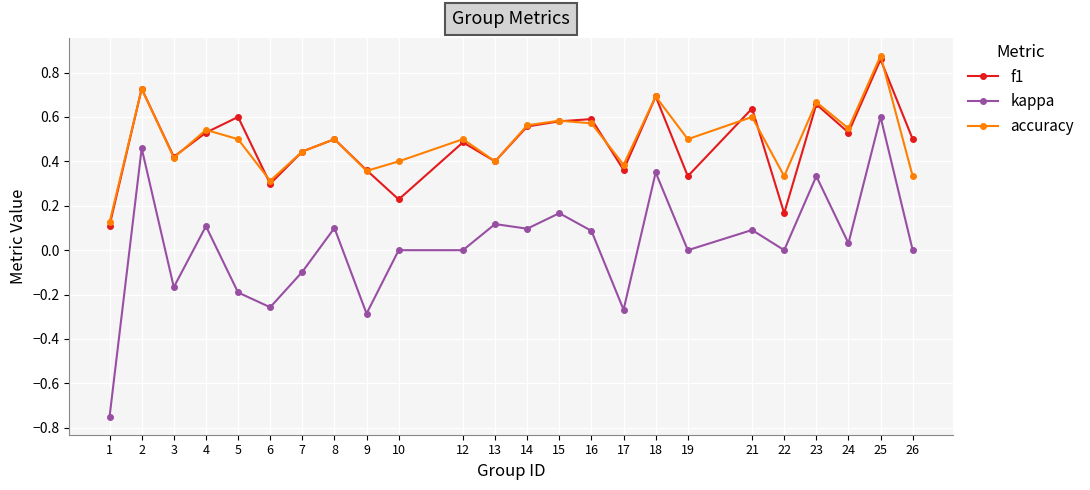

True or false: accuracy and kappa cross at least once.

False